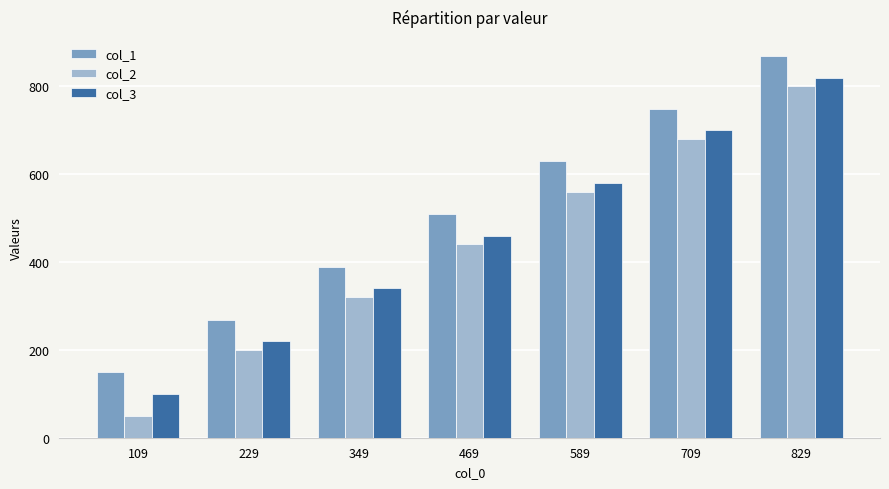

How many bars are there in each group?

3